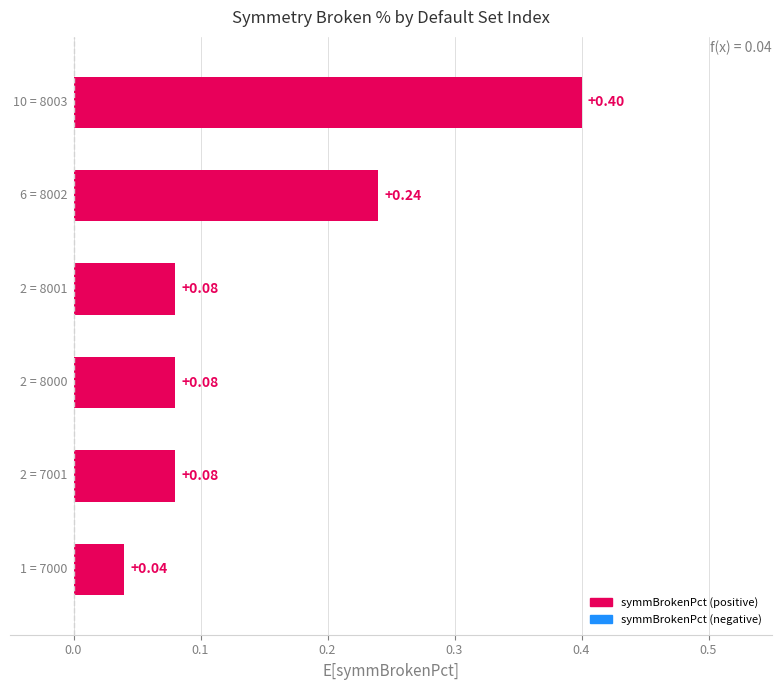

How many distinct data groups are displayed?

1